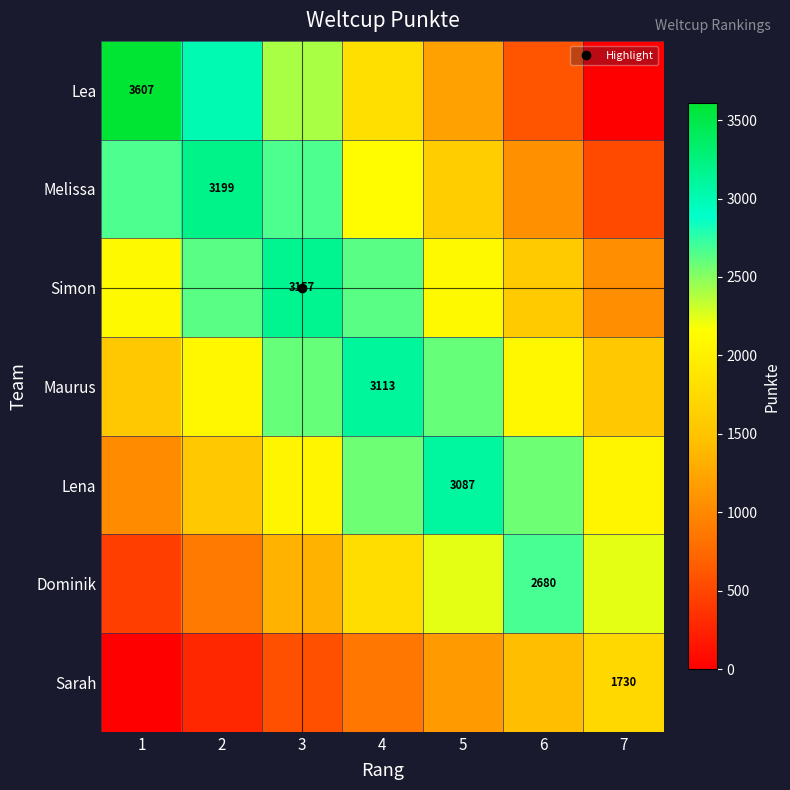

What value does the Dominik series have at 6?

2680.0